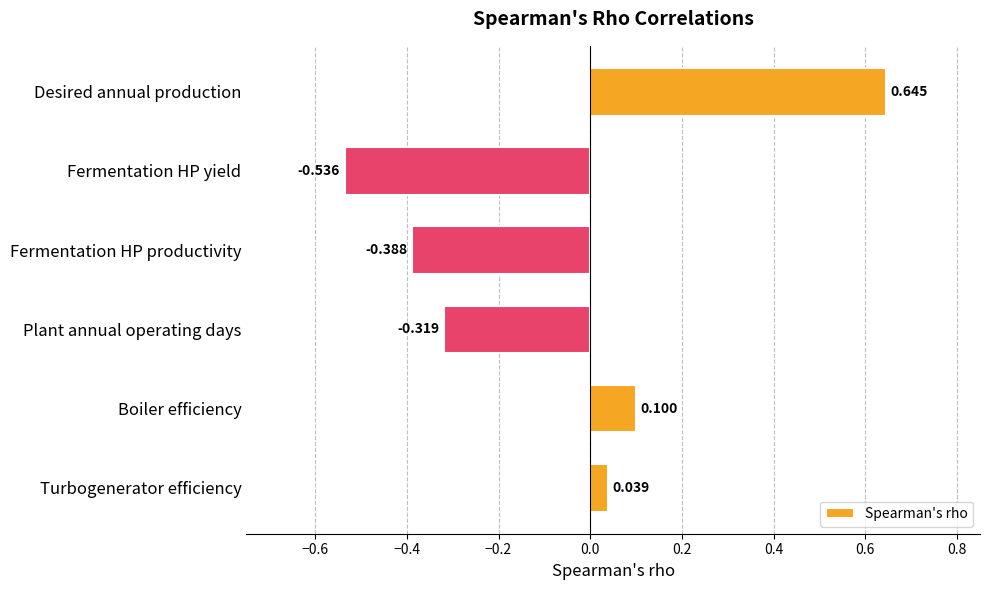

What is the label of the 6th bar from the top?

Turbogenerator efficiency